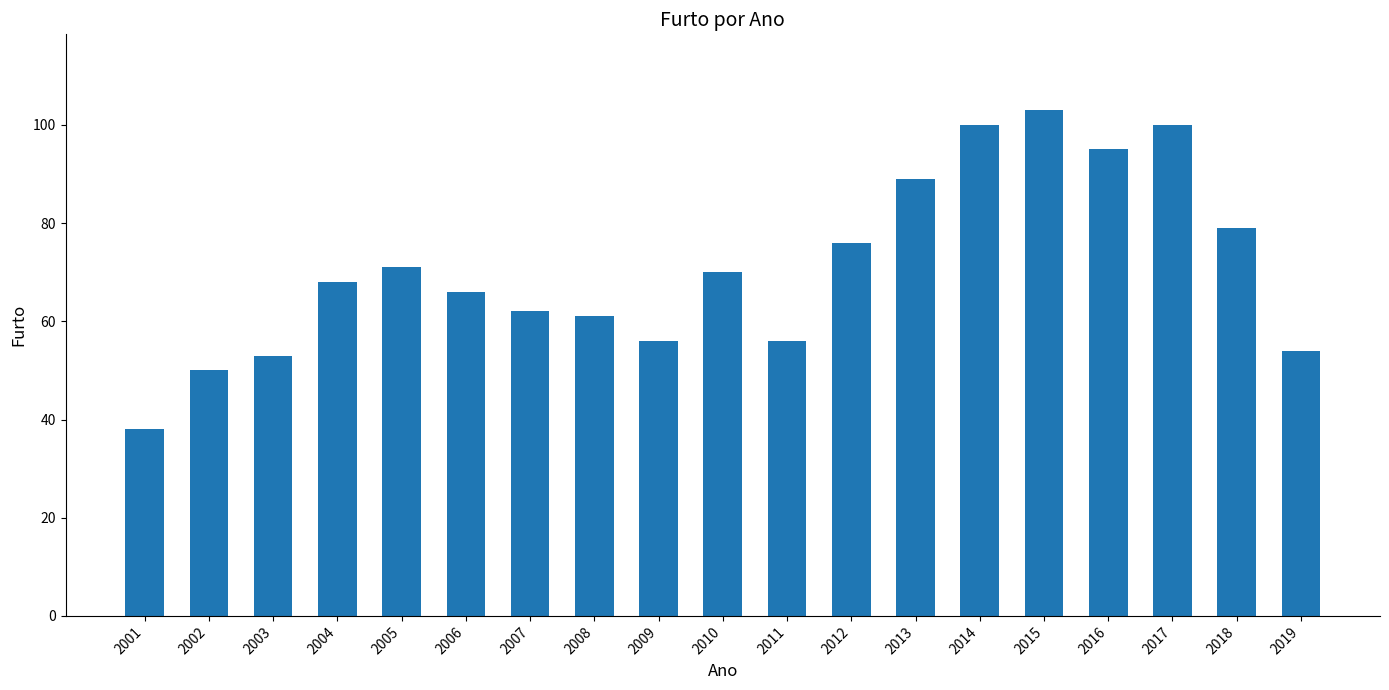

What is the sum of all values?

1347